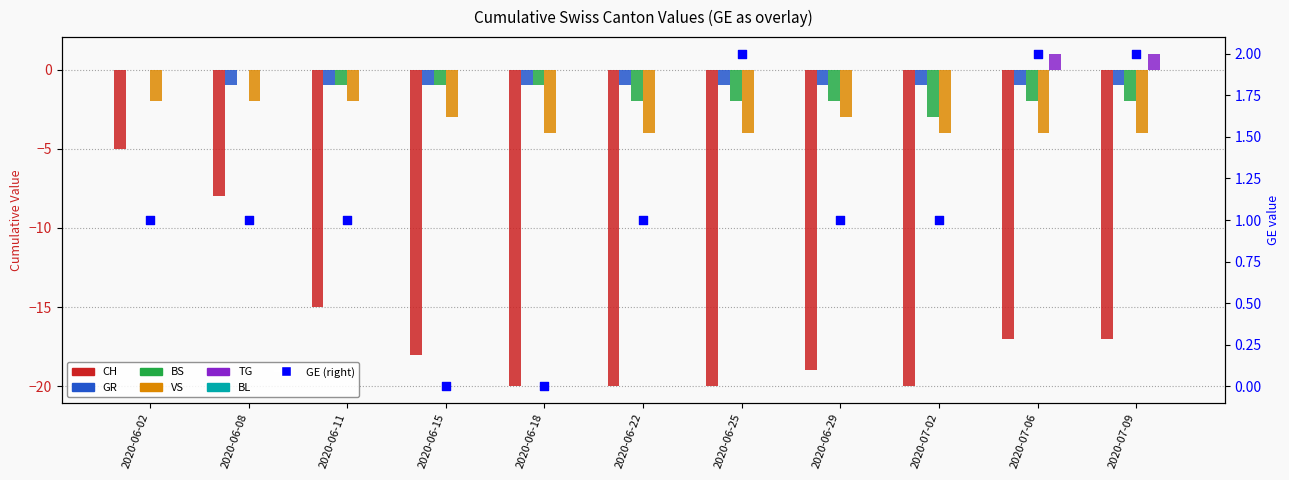

At which category is the sum across all series the highest?

2020-06-02